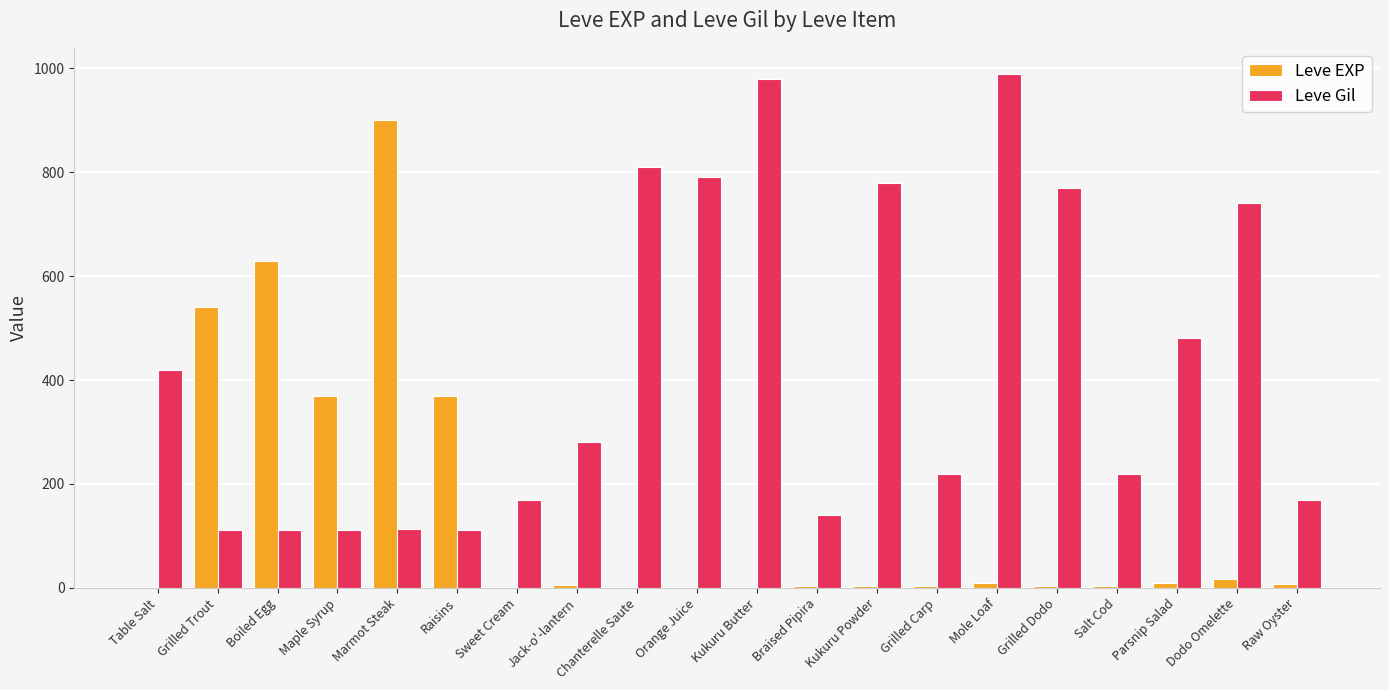

Which series changed the most between Raisins and Chanterelle Saute?

Leve Gil